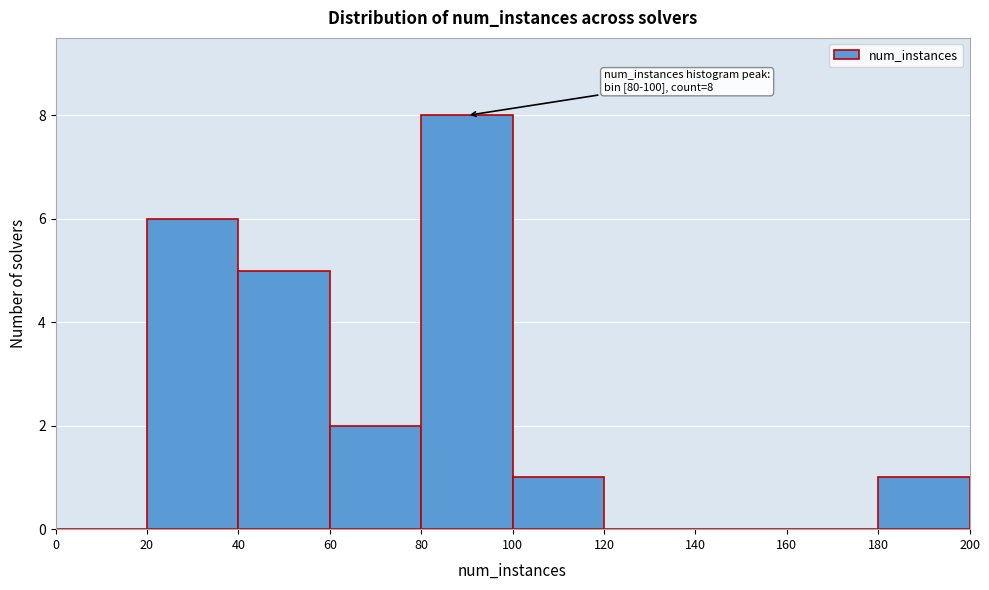

Which range on the x-axis has the tallest bar?

80 to 100